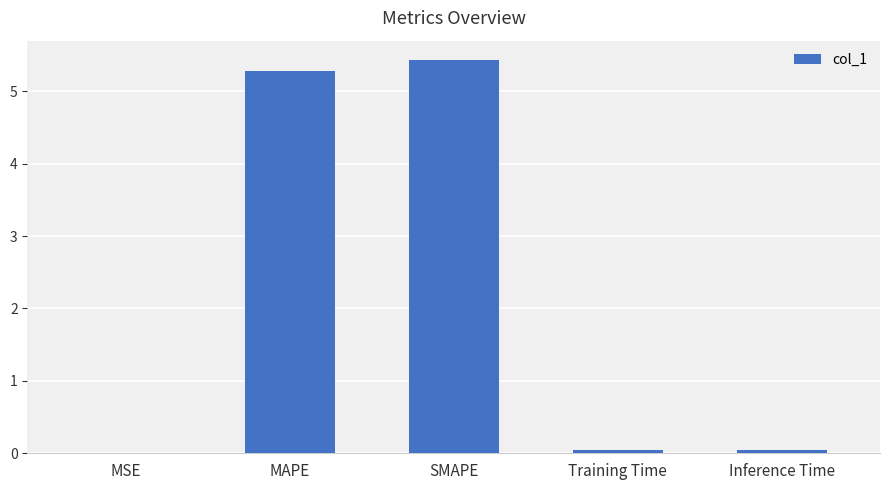

Are the bars horizontal?

No